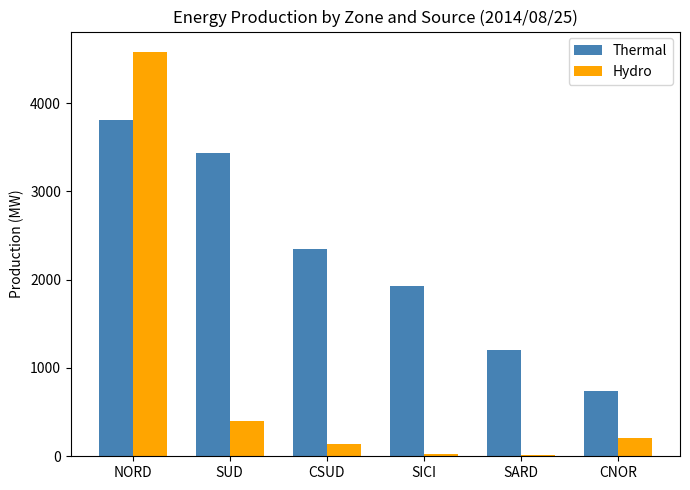

True or false: Thermal has a value of 1924 at SICI.

True